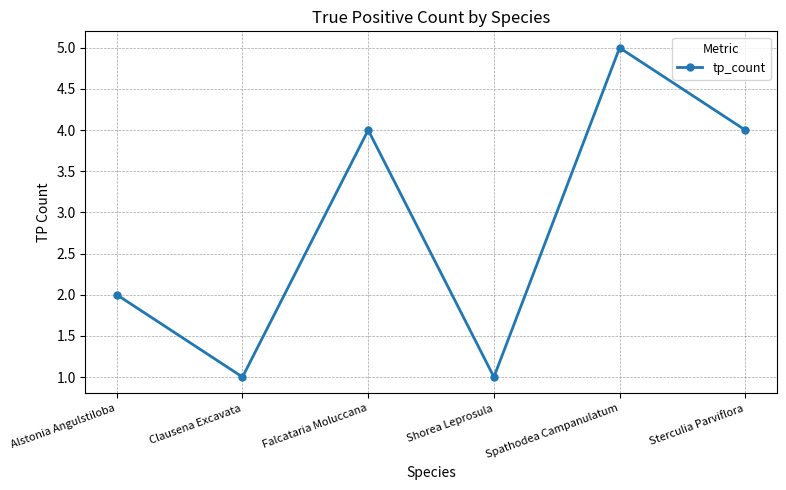

What is the sum of the values at Shorea Leprosula and Clausena Excavata?

2